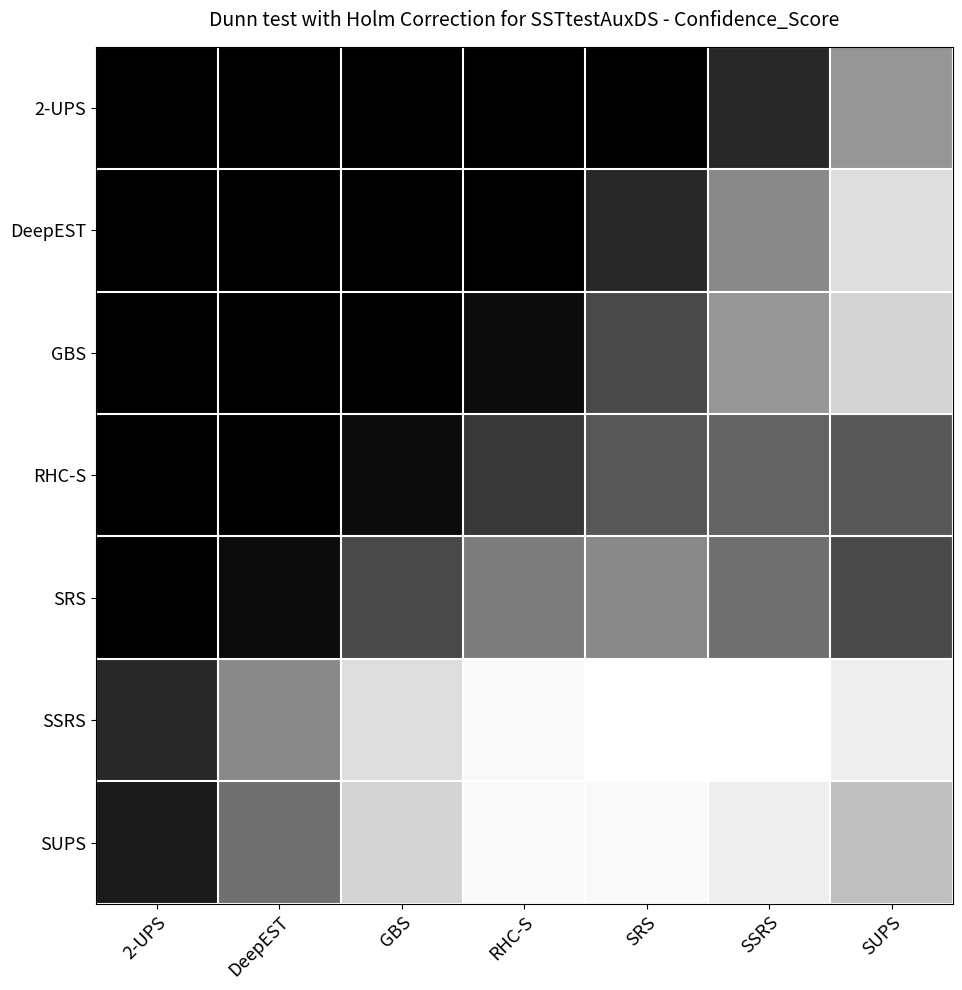

How many categories are shown in the chart?

7